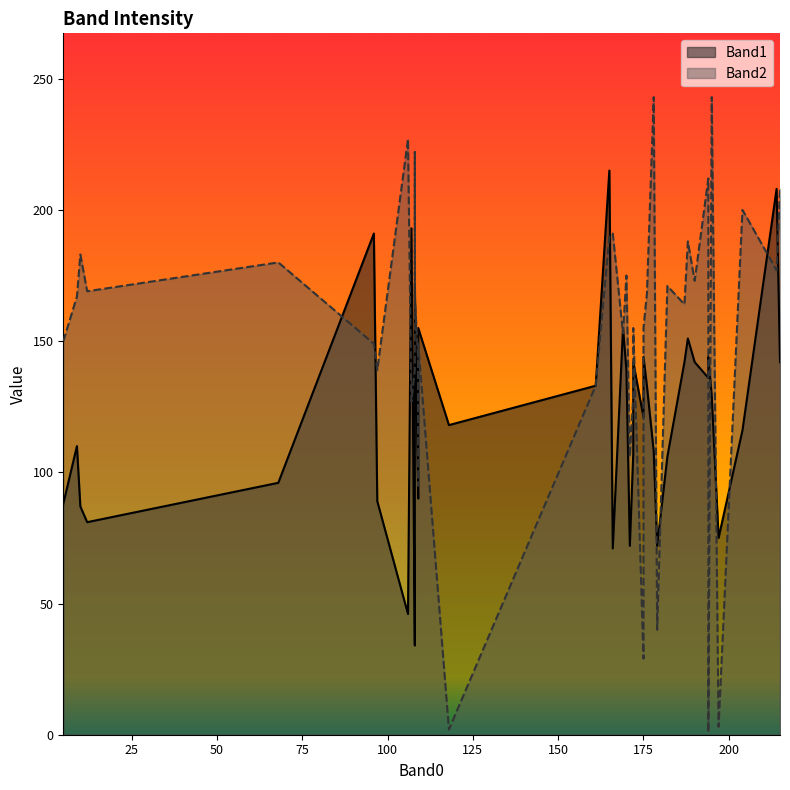

What are all the series names shown in the legend?

Band1, Band2